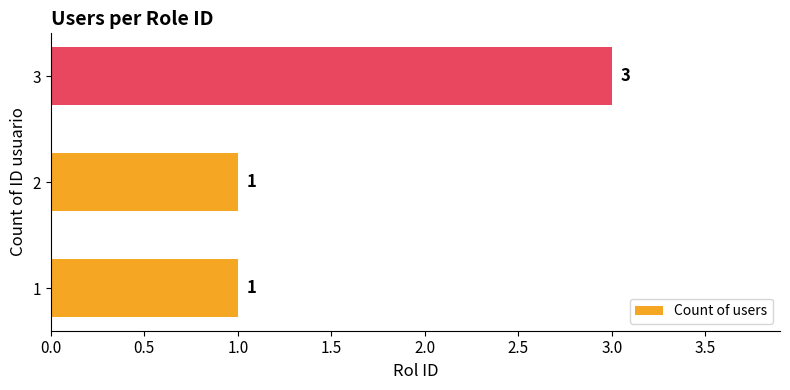

What is the greatest value displayed?

3